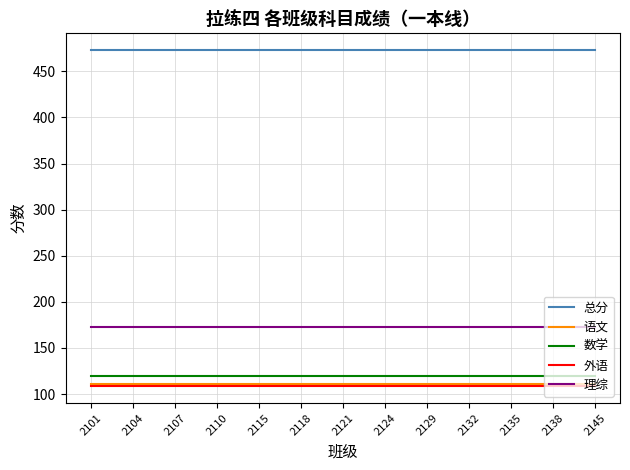

True or false: 数学 and 语文 cross at least once.

False